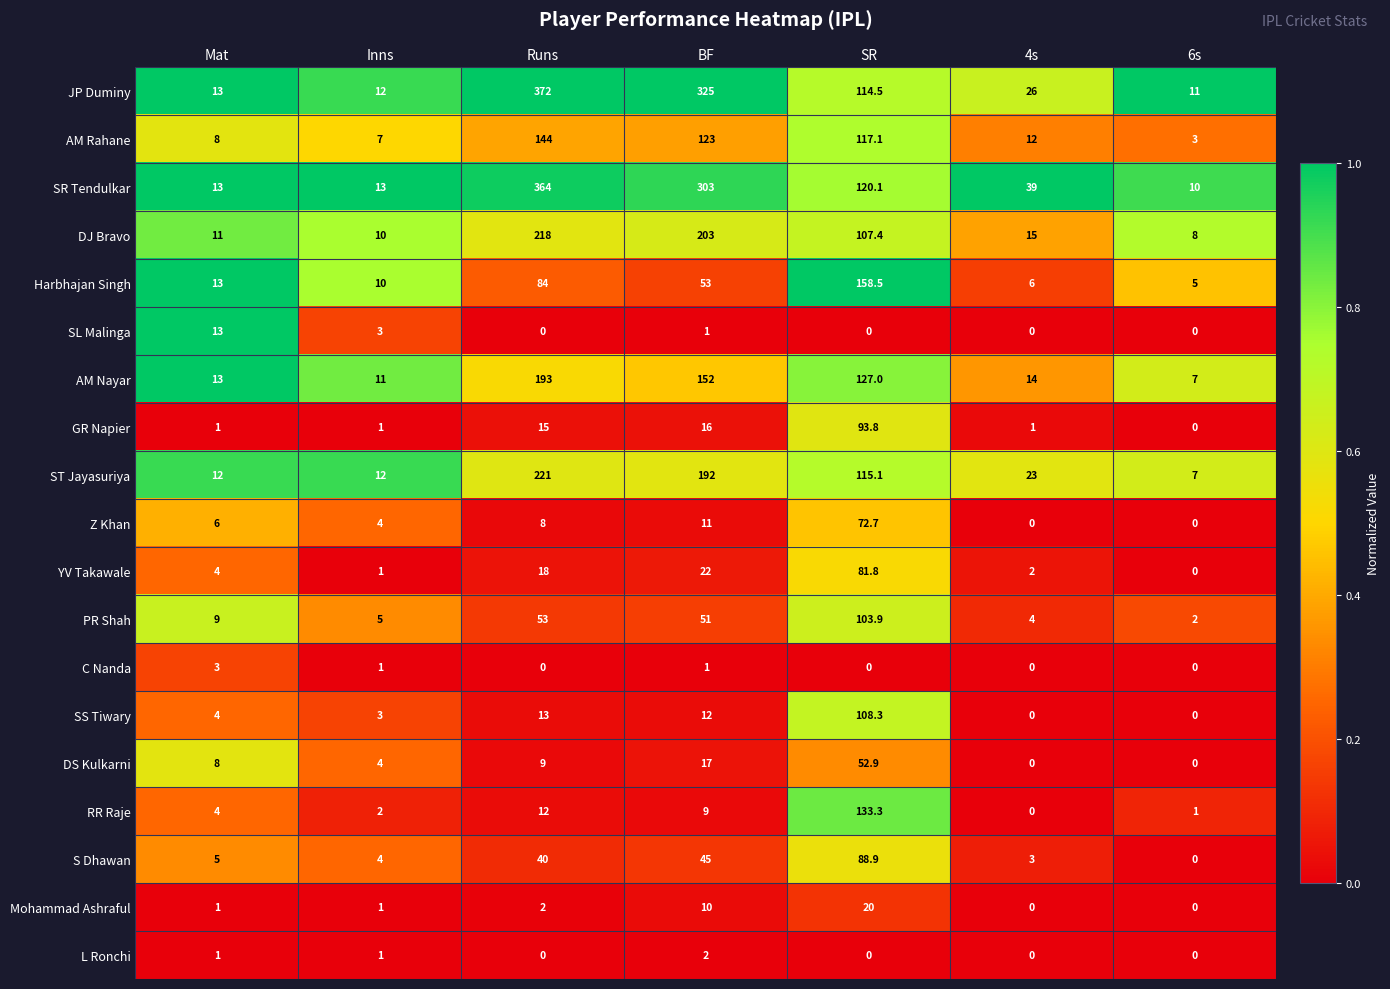

How many categories are shown in the chart?

7